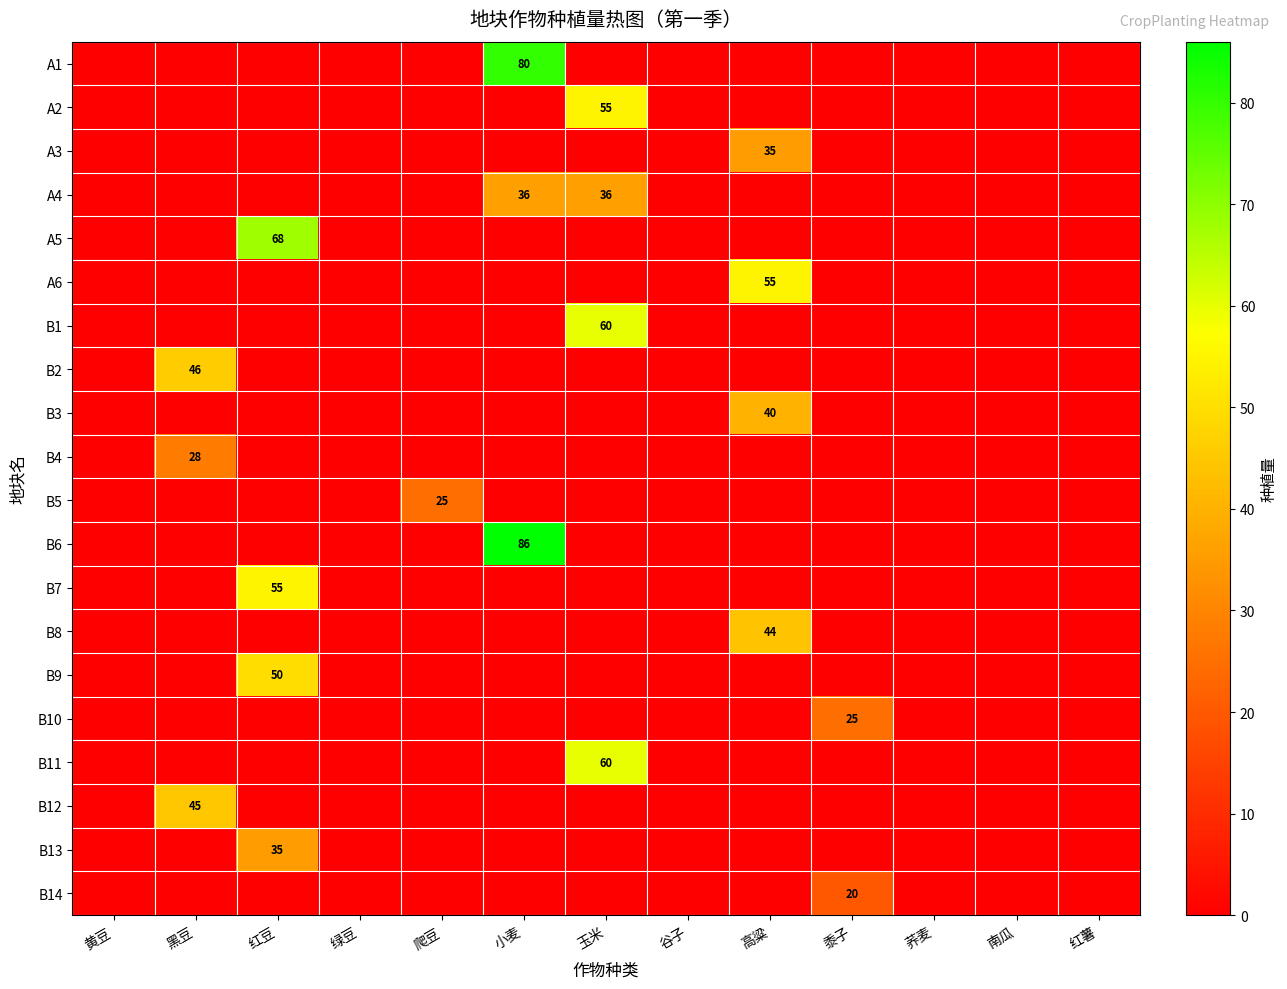

At which category does the chart reach its minimum across all series?

黄豆